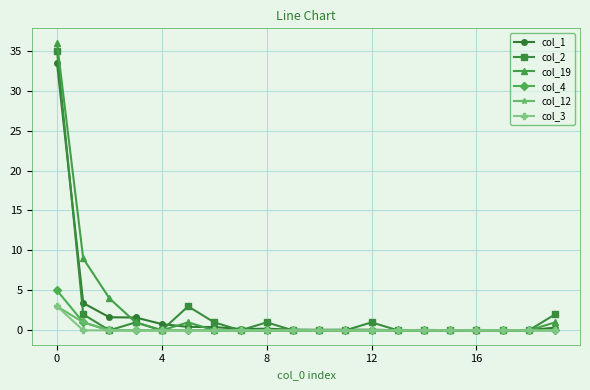

True or false: col_1 has more than 1 points higher than both neighbors.

True